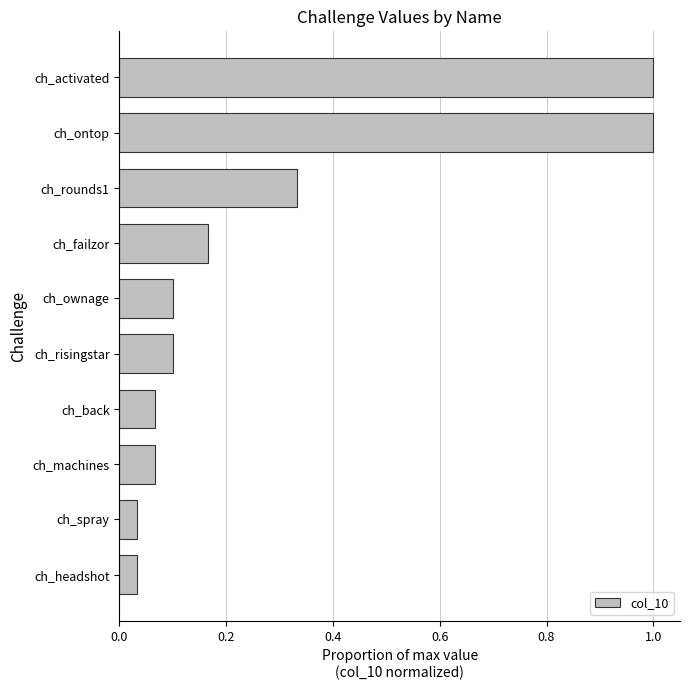

What is the difference between the maximum and minimum values?

1.0